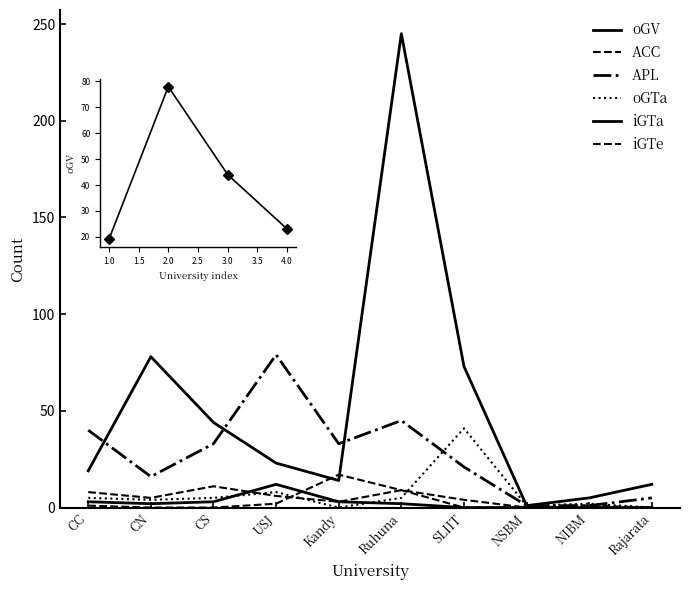

At which category is the sum across all series the highest?

Ruhuna